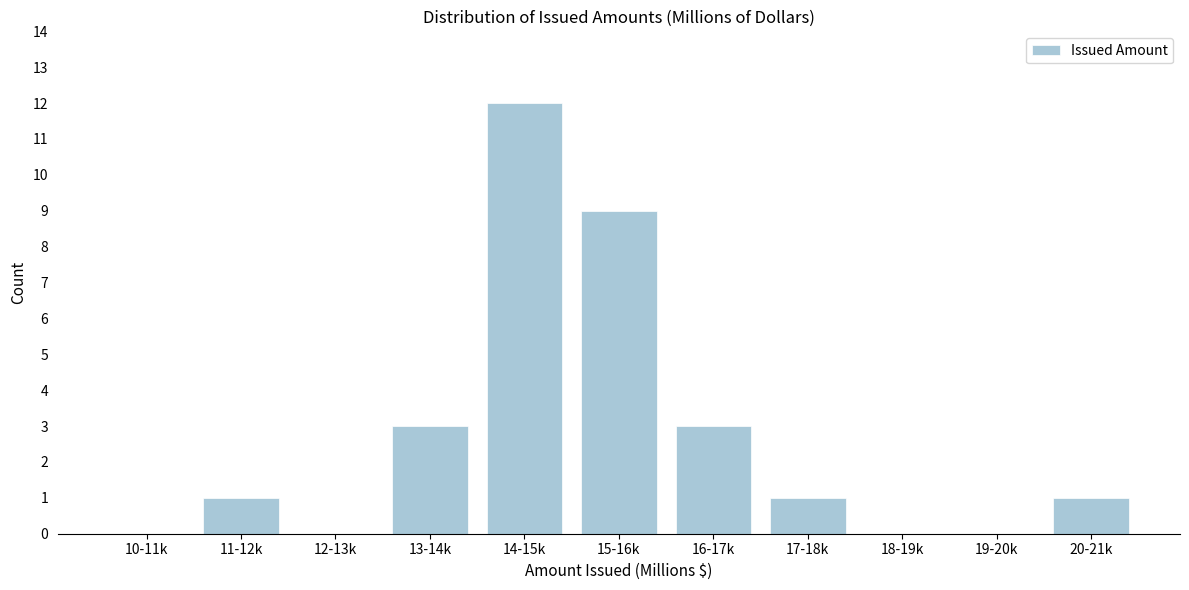

Reading right to left, what are all the values shown in this chart?

20-21k=1	19-20k=0	18-19k=0	17-18k=1	16-17k=3	15-16k=9	14-15k=12	13-14k=3	12-13k=0	11-12k=1	10-11k=0